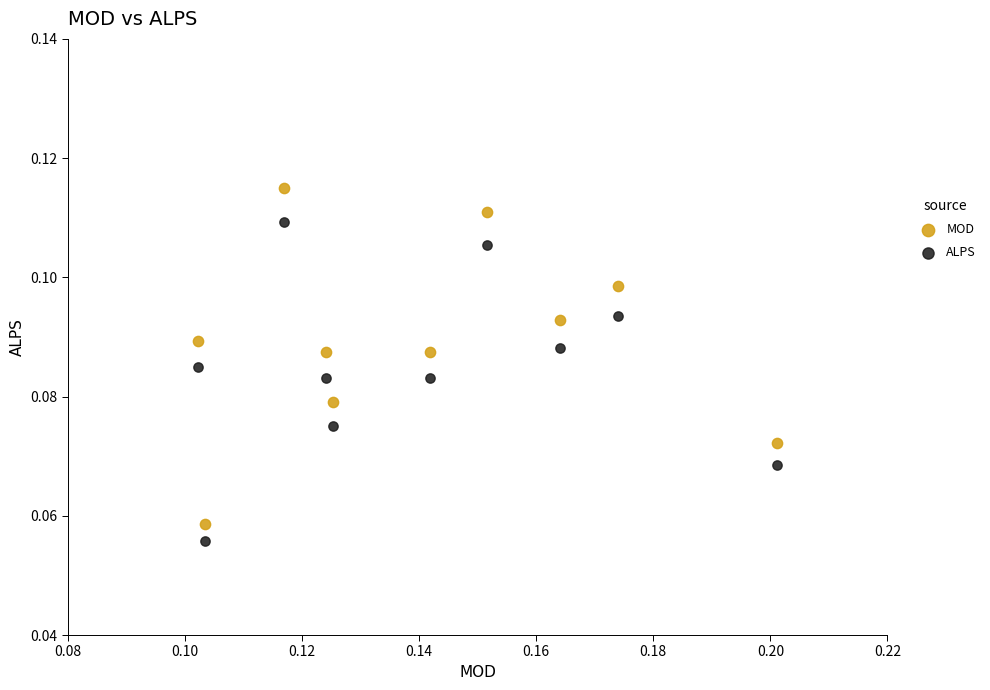

Which series has the largest Y range (max minus min)?

MOD